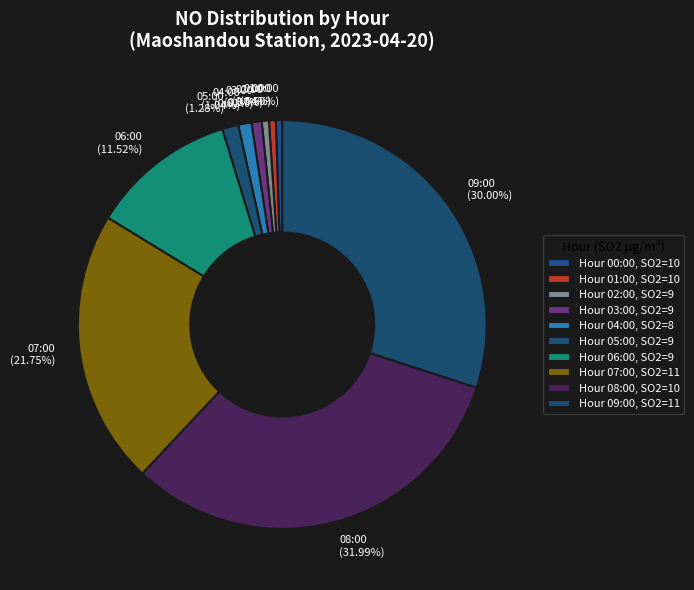

Combined, do 04:00 (1.04%) and 08:00 (31.99%) account for over 50%?

No